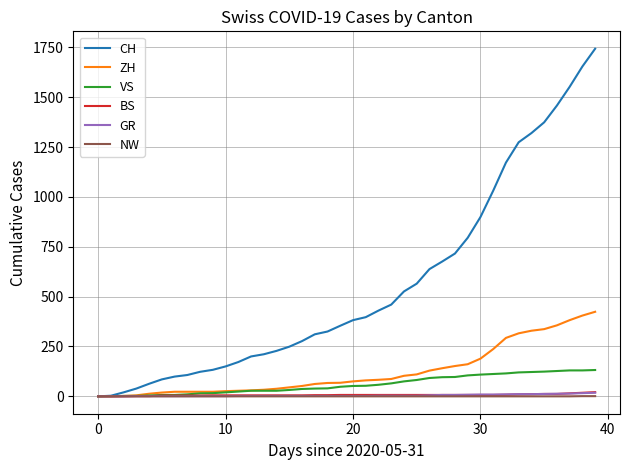

What is the highest value of the VS series?

132